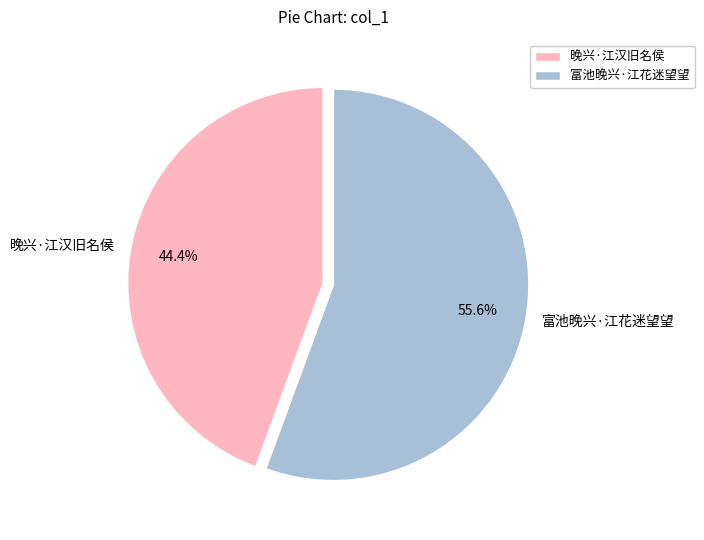

Is it true that 富池晚兴·江花迷望望 is 43% of the pie?

False